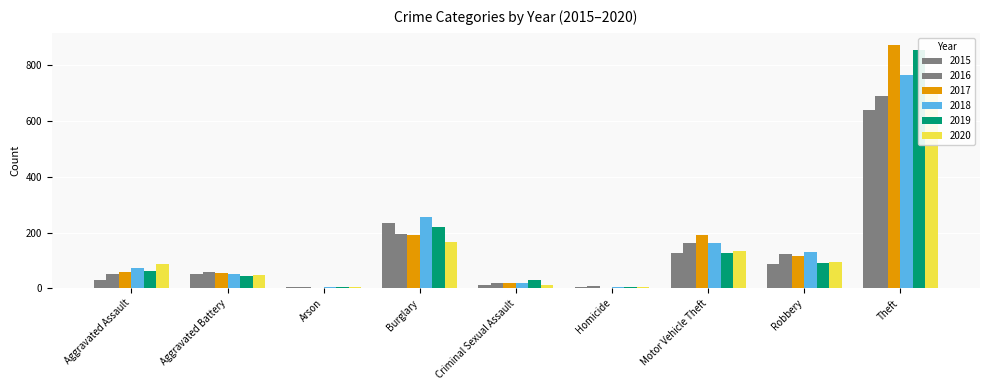

What is the minimum value shown in the chart?

1